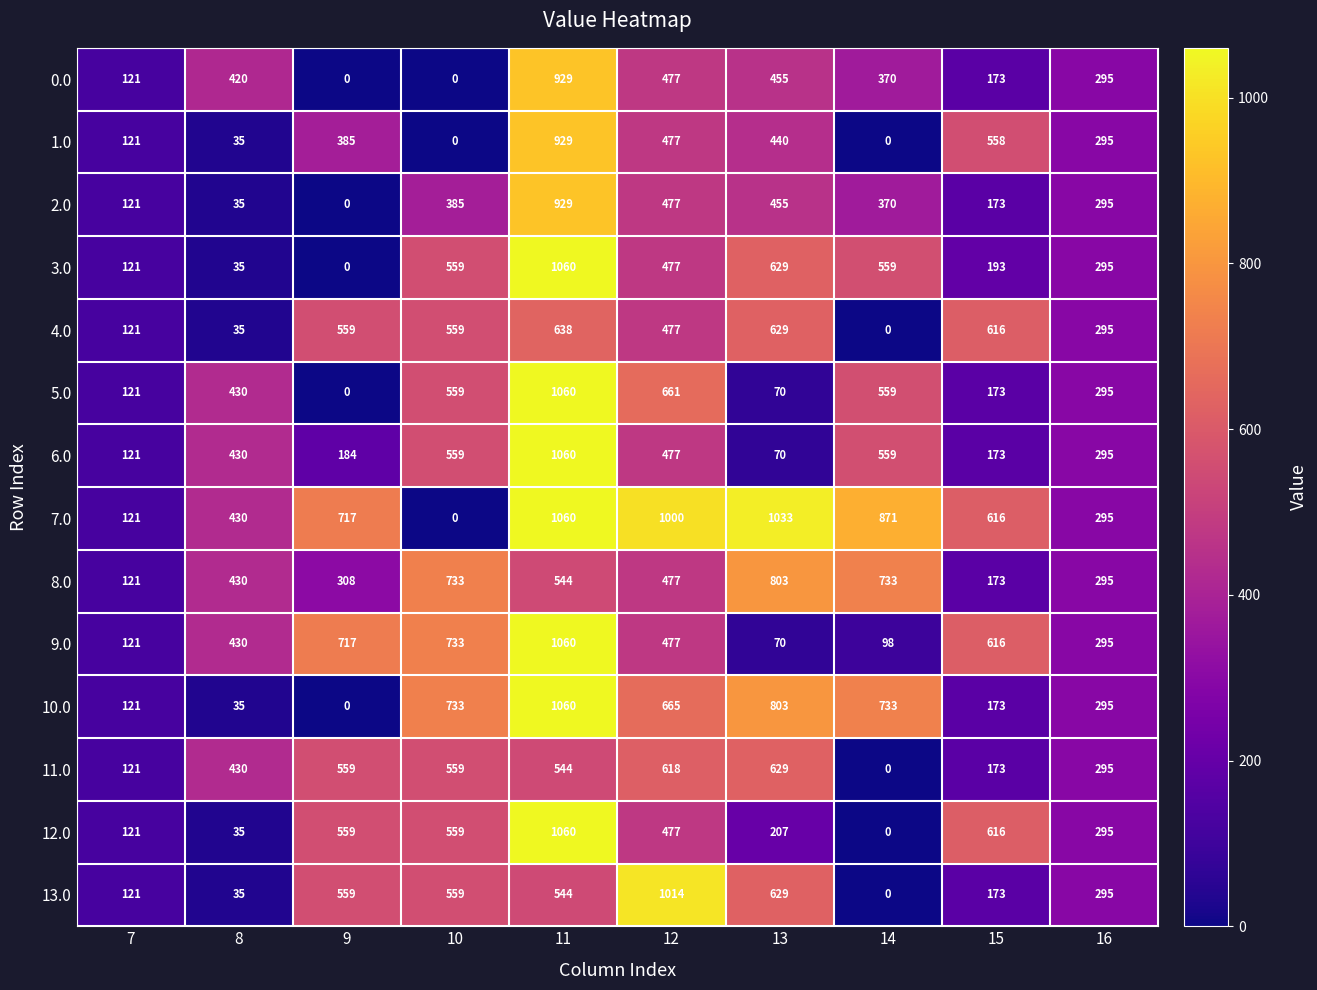

At which label does 6.0 reach its minimum?

13